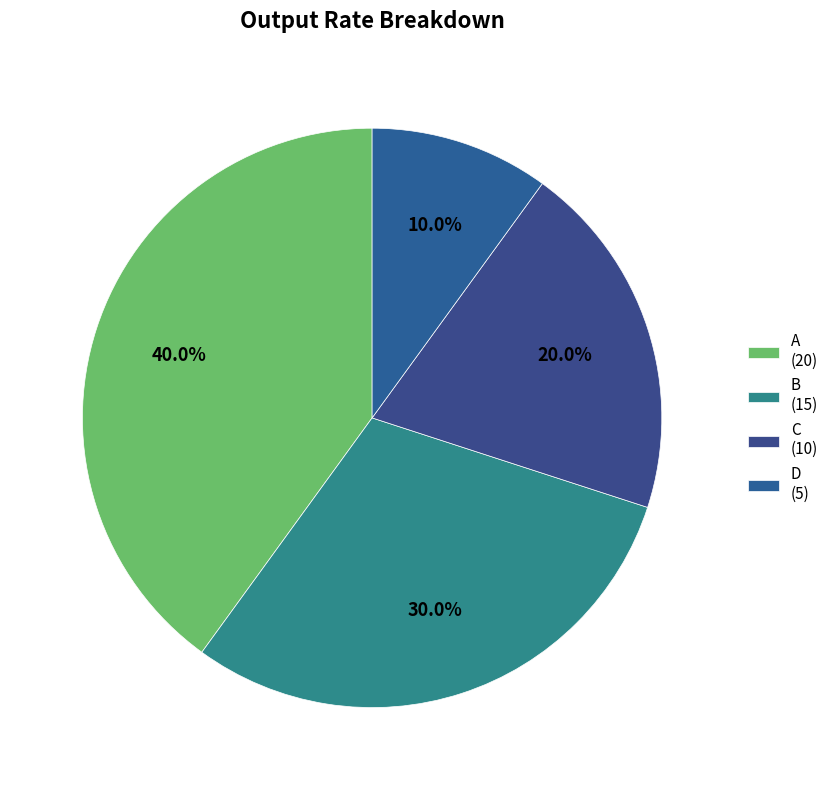

Which category has the smallest portion of the pie?

D